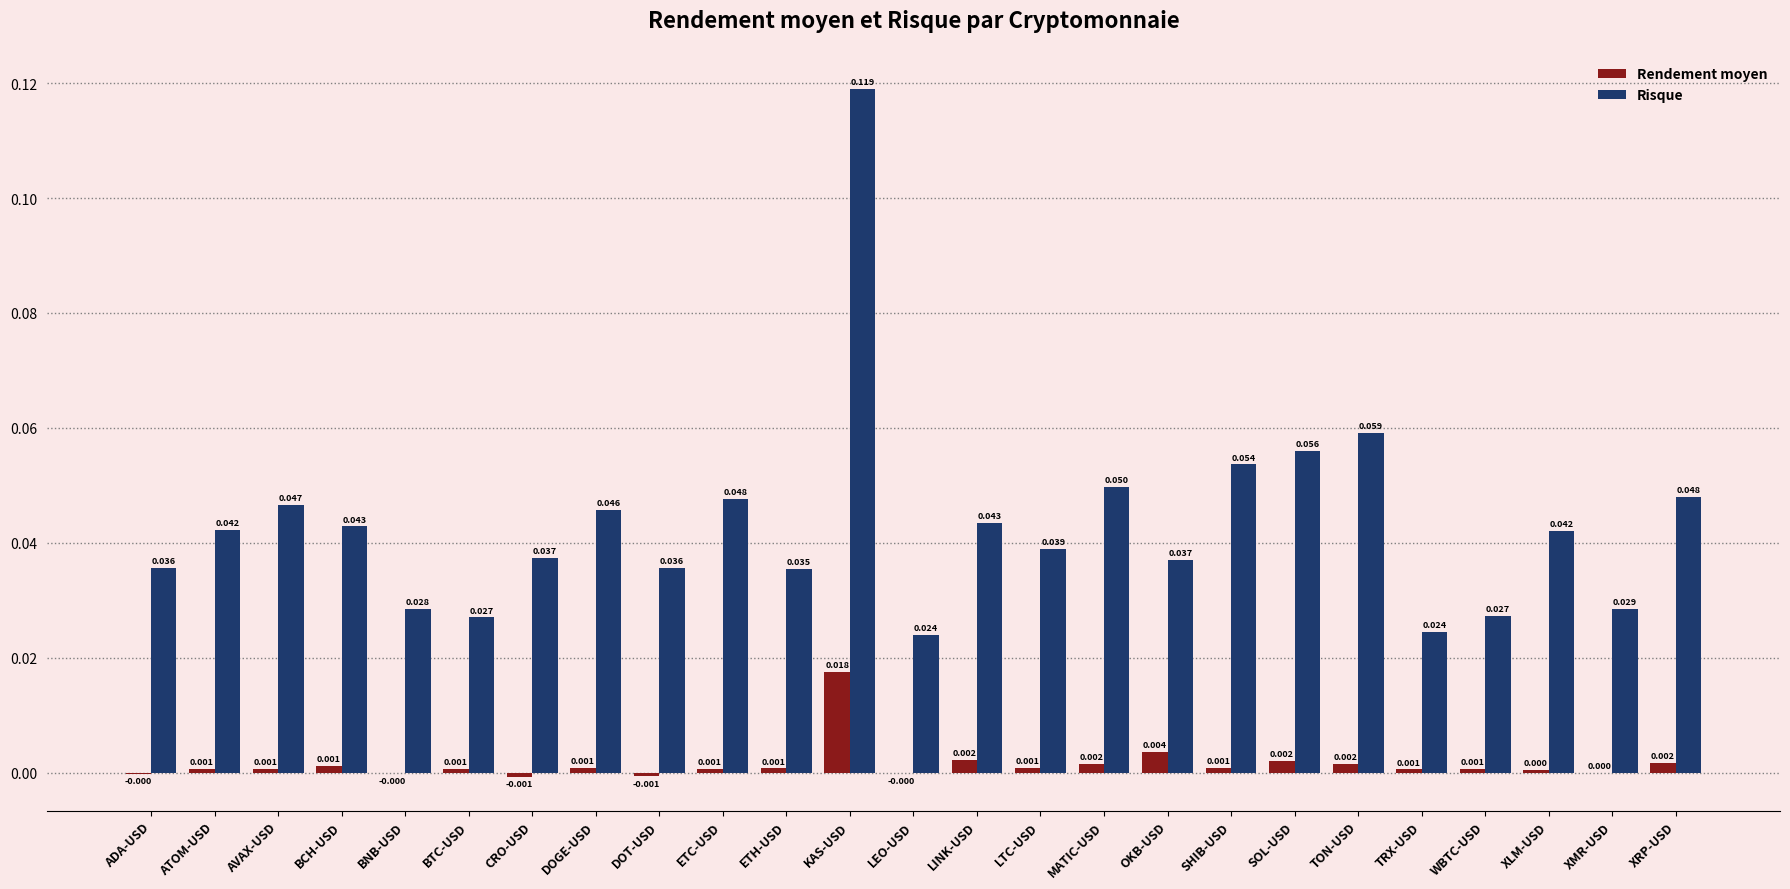

Which label corresponds to the largest value in the chart?

KAS-USD